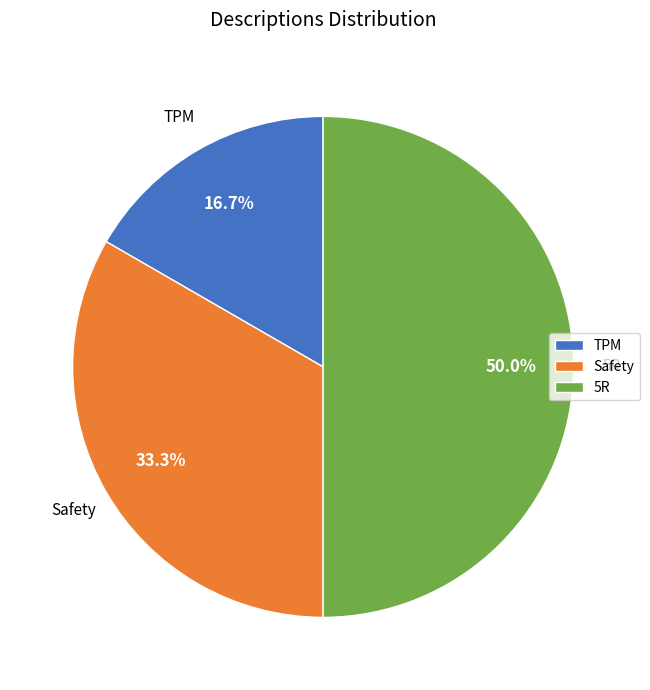

How many slices are in this pie chart?

3